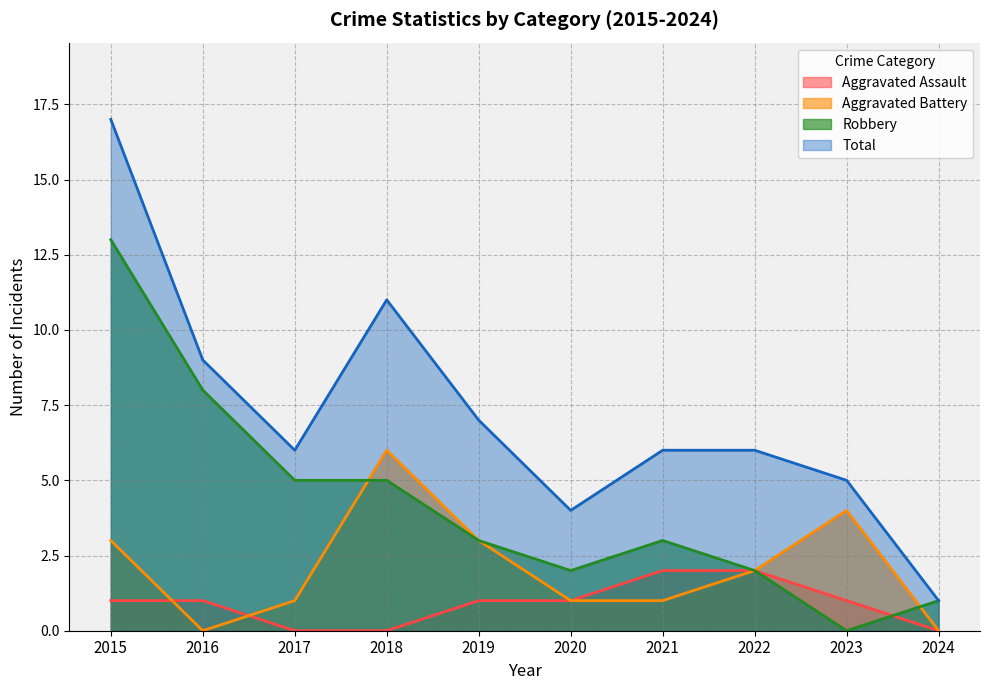

After their last crossing, which series has the higher values: Robbery or Aggravated Assault?

Robbery